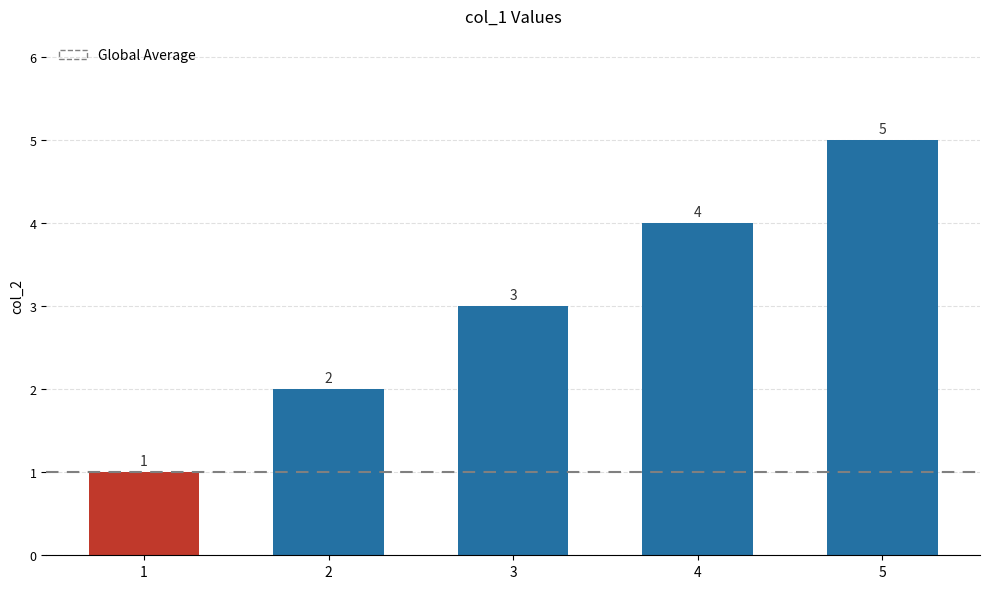

What is the difference between the second highest and minimum values?

3